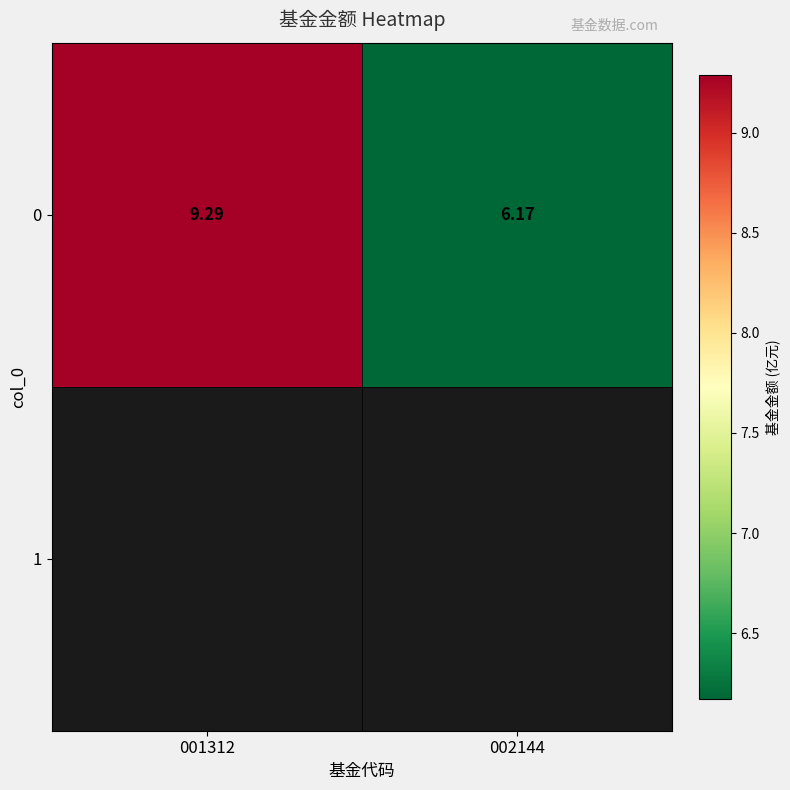

Between 001312 and 002144, which is larger?

001312